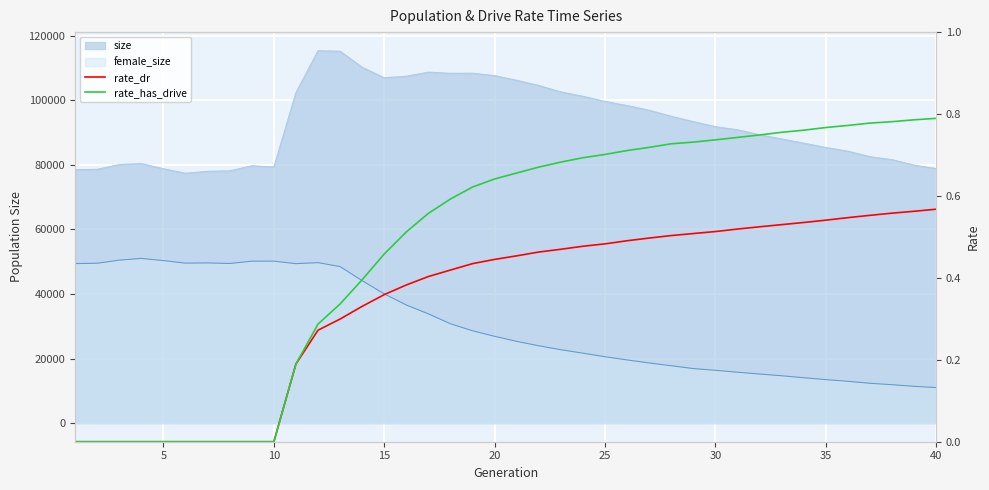

Which series has the largest range (max minus min)?

rate_has_drive